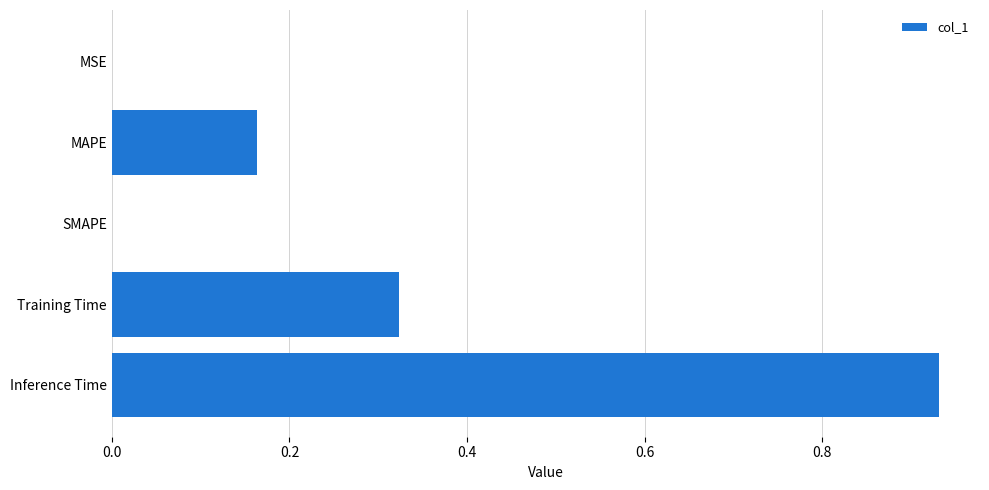

What is the sum of the values at Training Time and MAPE?

0.5